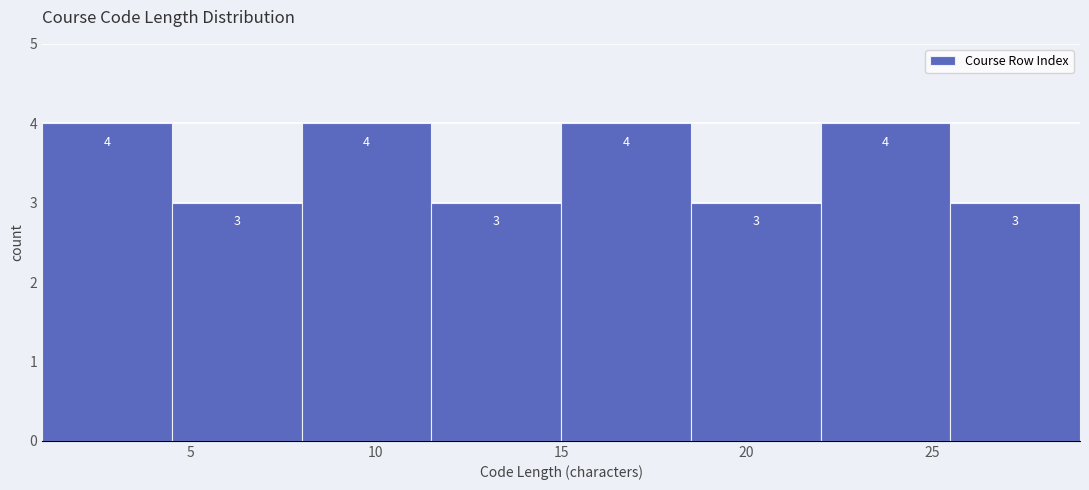

What is the height of the bar covering 15.0 to 18.5 on the x-axis?

4